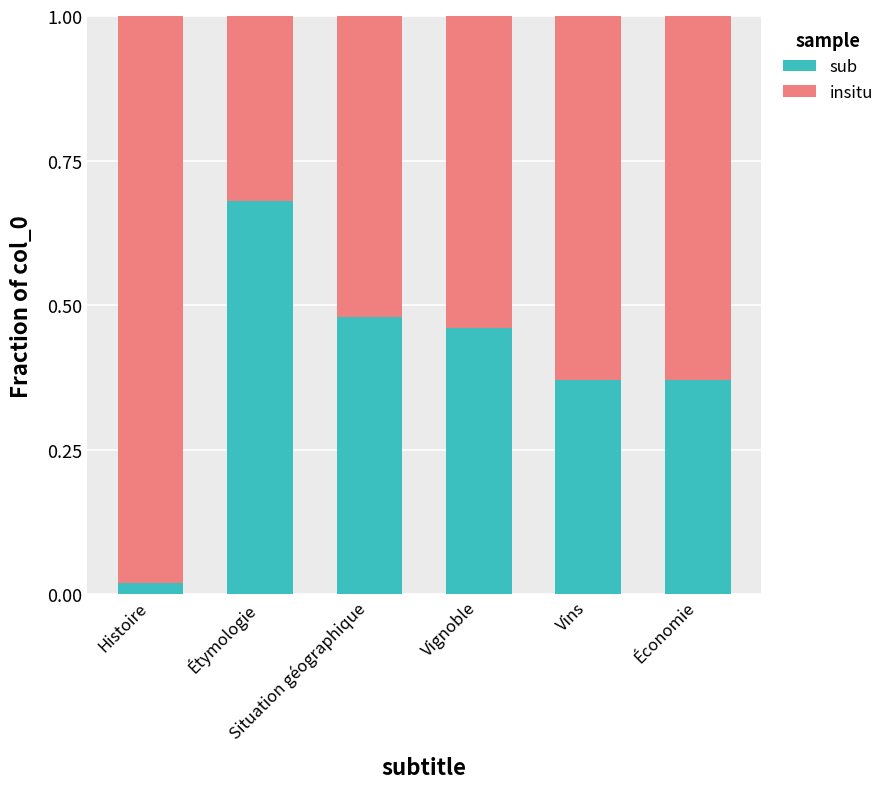

What are all the series names shown in the legend?

sub, insitu